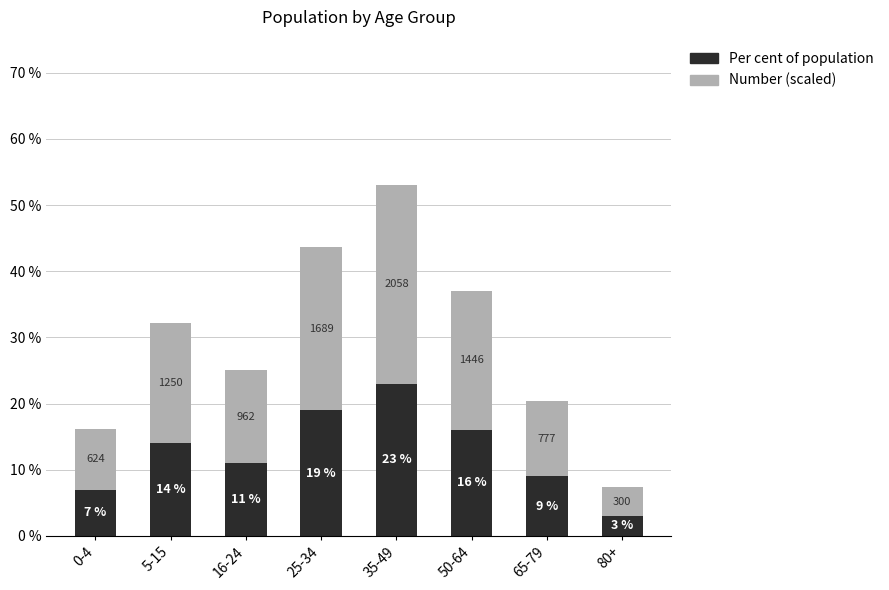

The Per cent of population series shows 26.6 at 50-64. True or false?

False